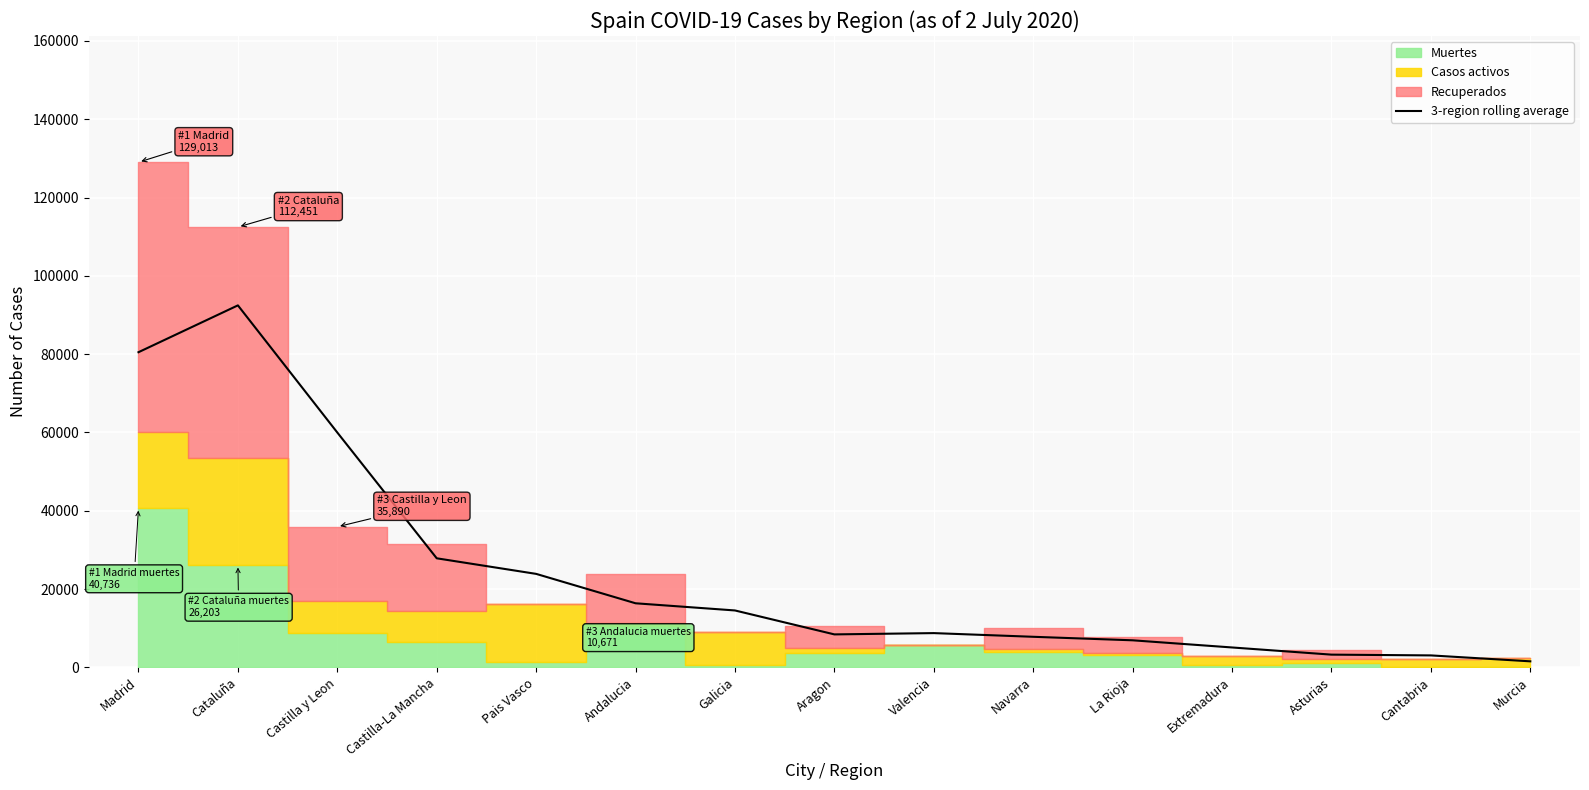

How many points are lower than both their immediate neighbors (excluding endpoints)?

1